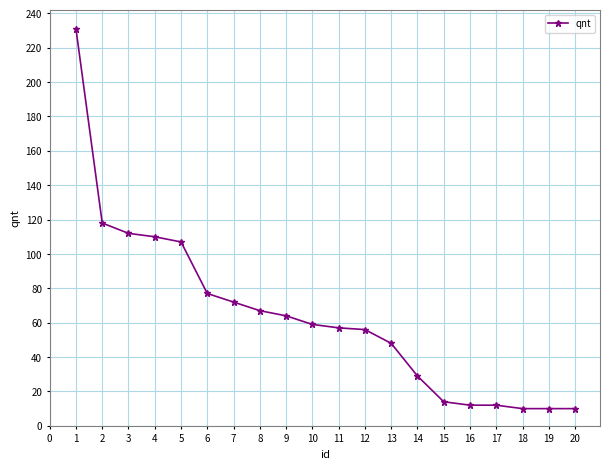

Count the number of categories in the chart.

20